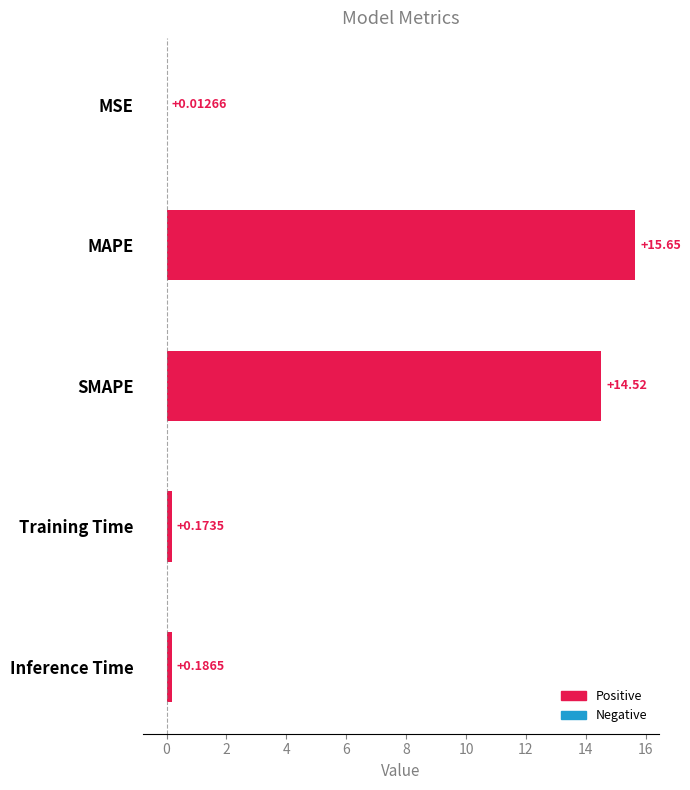

Between SMAPE and MAPE, which is larger?

MAPE